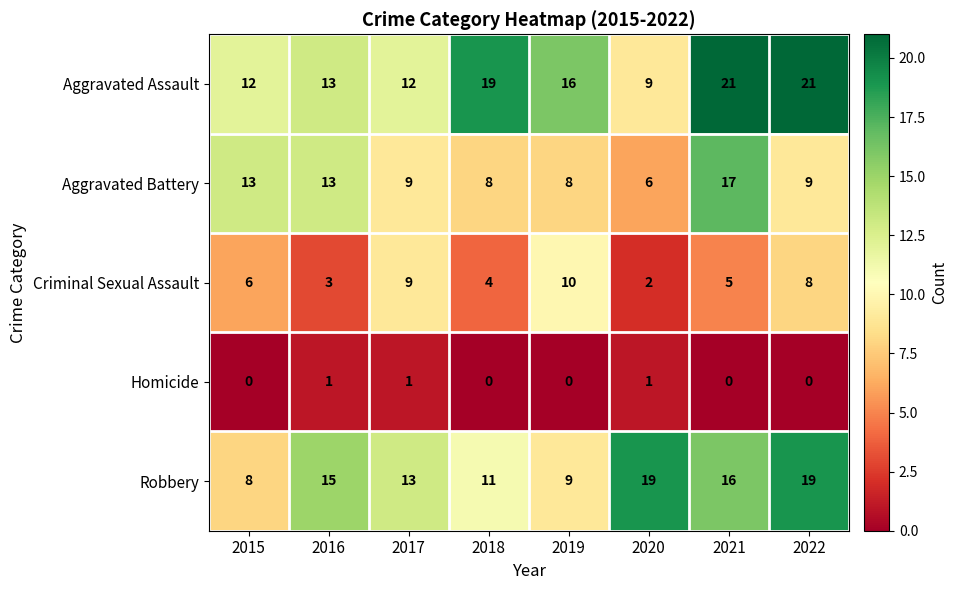

Is the value of Aggravated Assault at 2022 greater than the value of Criminal Sexual Assault at 2017?

Yes